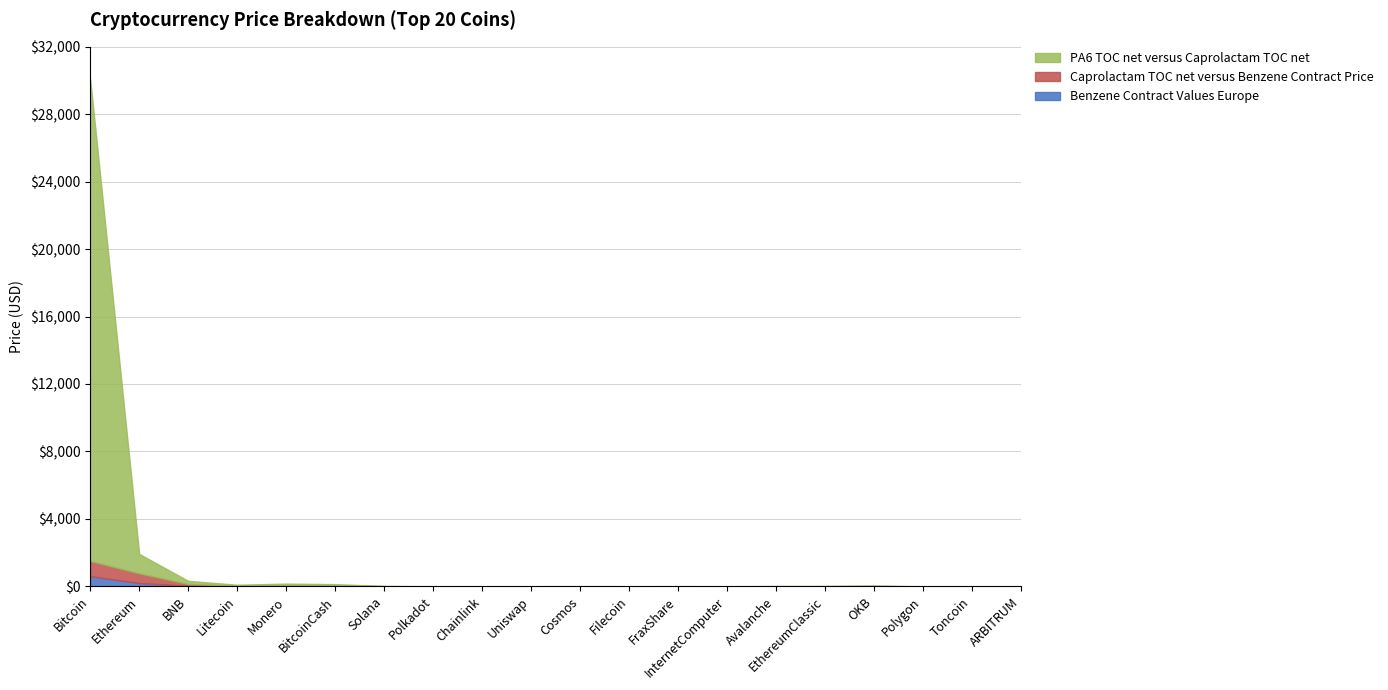

What are all the series names shown in the legend?

PA6 TOC net versus Caprolactam TOC net, Caprolactam TOC net versus Benzene Contract Price, Benzene Contract Values Europe